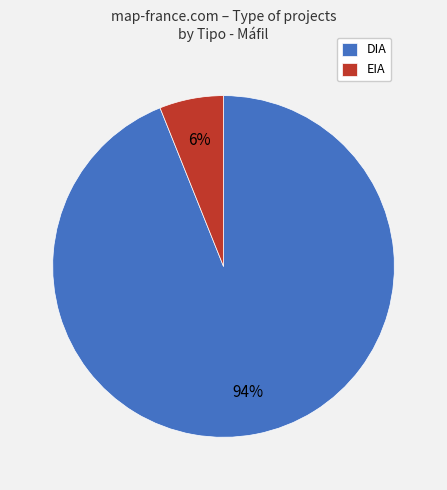

What percentage is the EIA slice, to the nearest percent?

6%